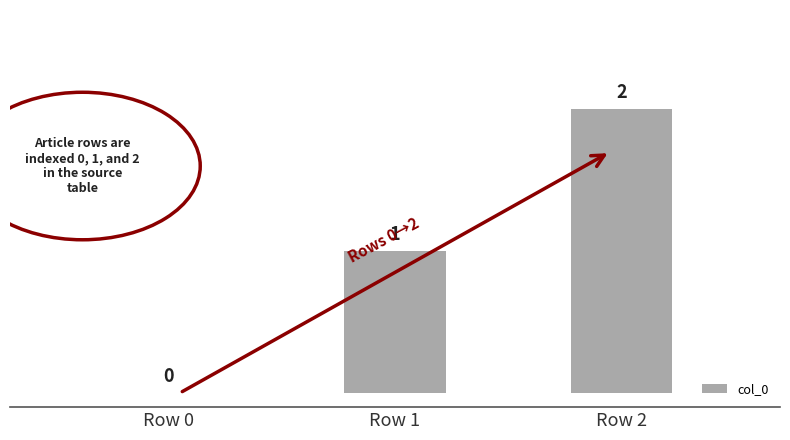

Reading right to left, extract all data points from this chart.

2	1	0